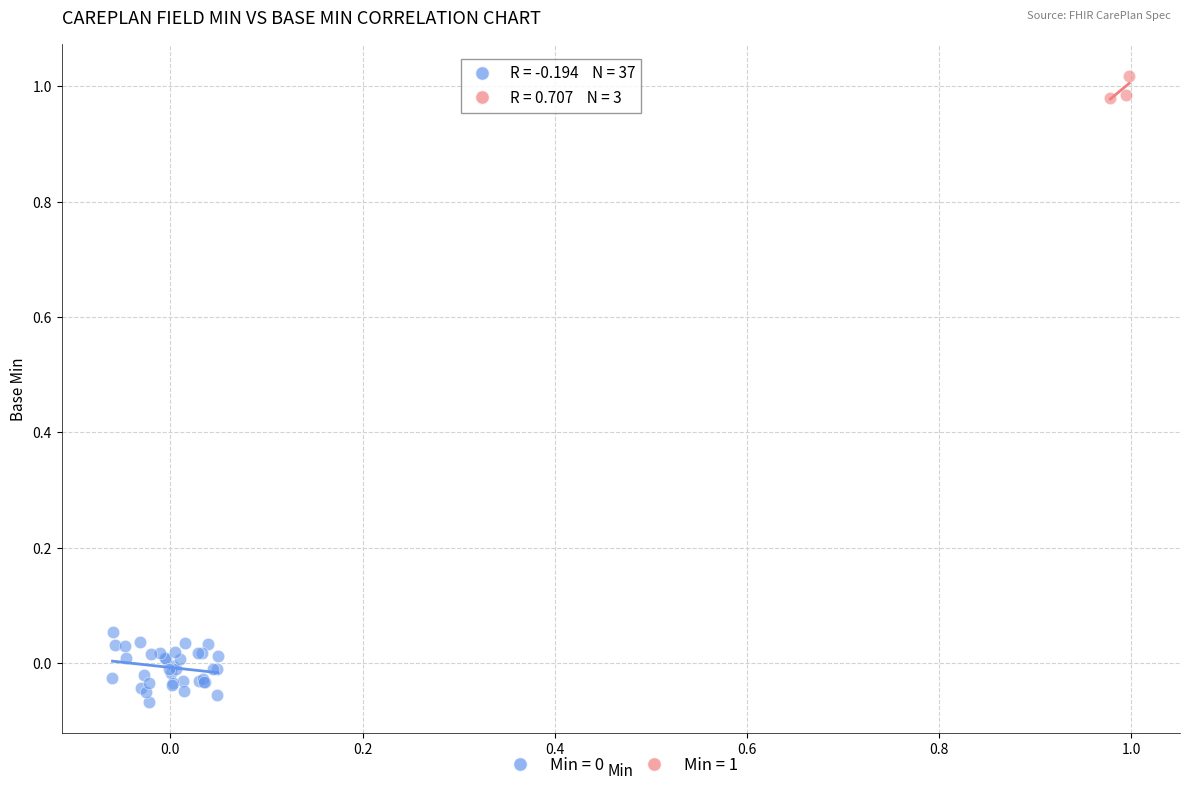

Which series contains the highest Y value?

Min = 1